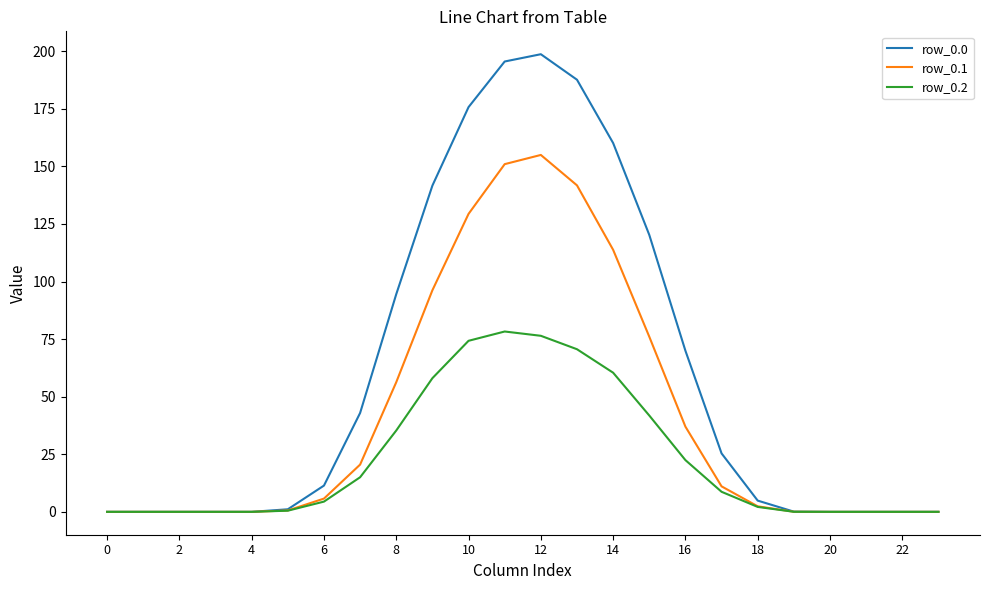

What is the highest value of the row_0.1 series?

155.0